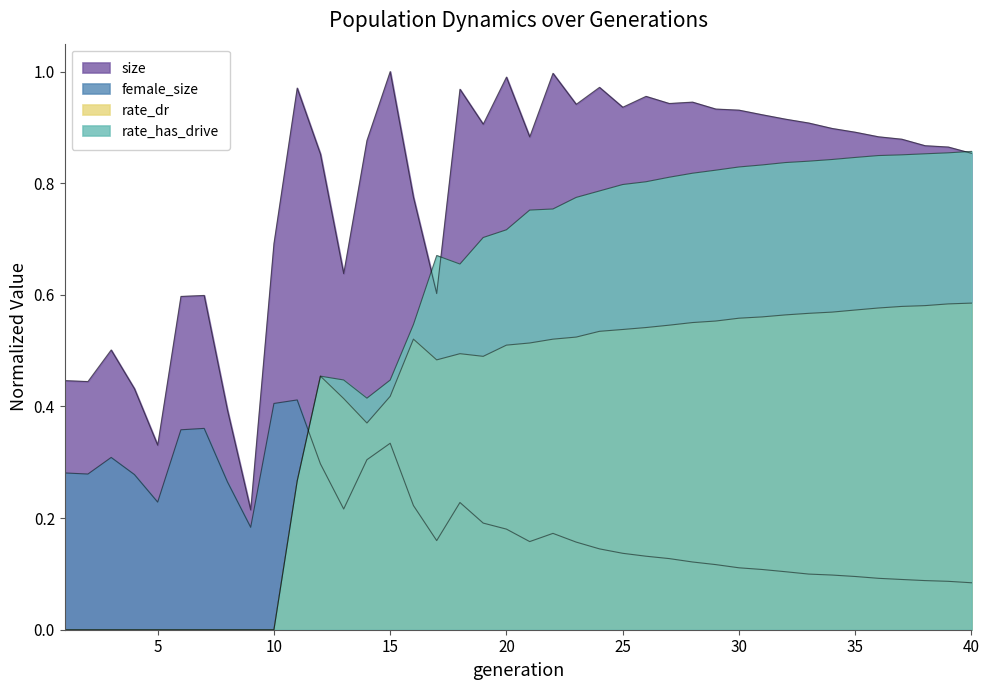

Where is size nearest to the value 0?

9